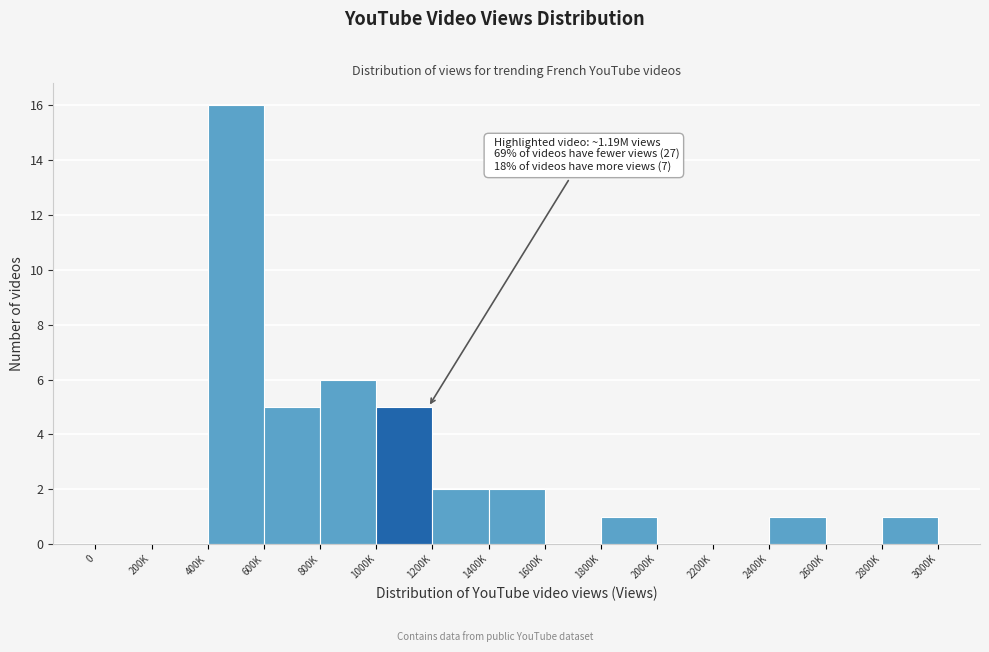

Reading left to right, list all the values displayed in this chart.

0=0	200K=0	400K=16	600K=5	800K=6	1000K=5	1200K=2	1400K=2	1600K=0	1800K=1	2000K=0	2200K=0	2400K=1	2600K=0	2800K=1